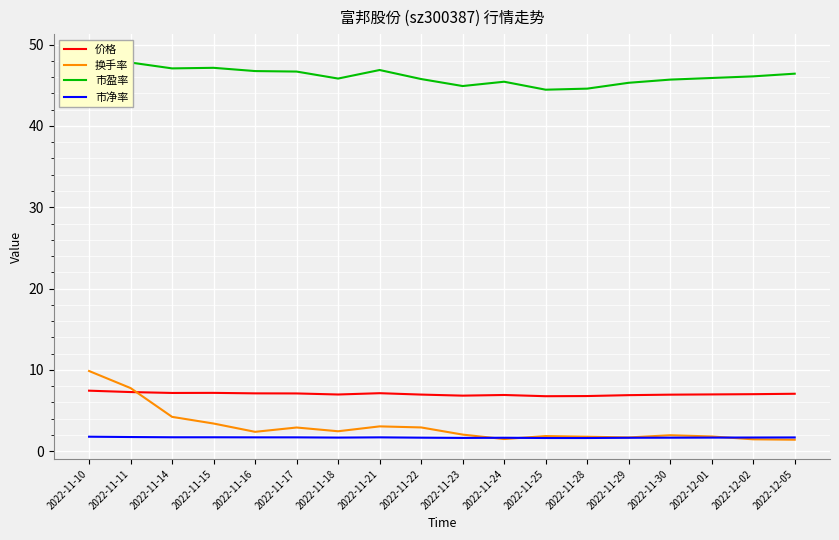

True or false: 价格 has a value of 7.1 at 2022-11-17.

True